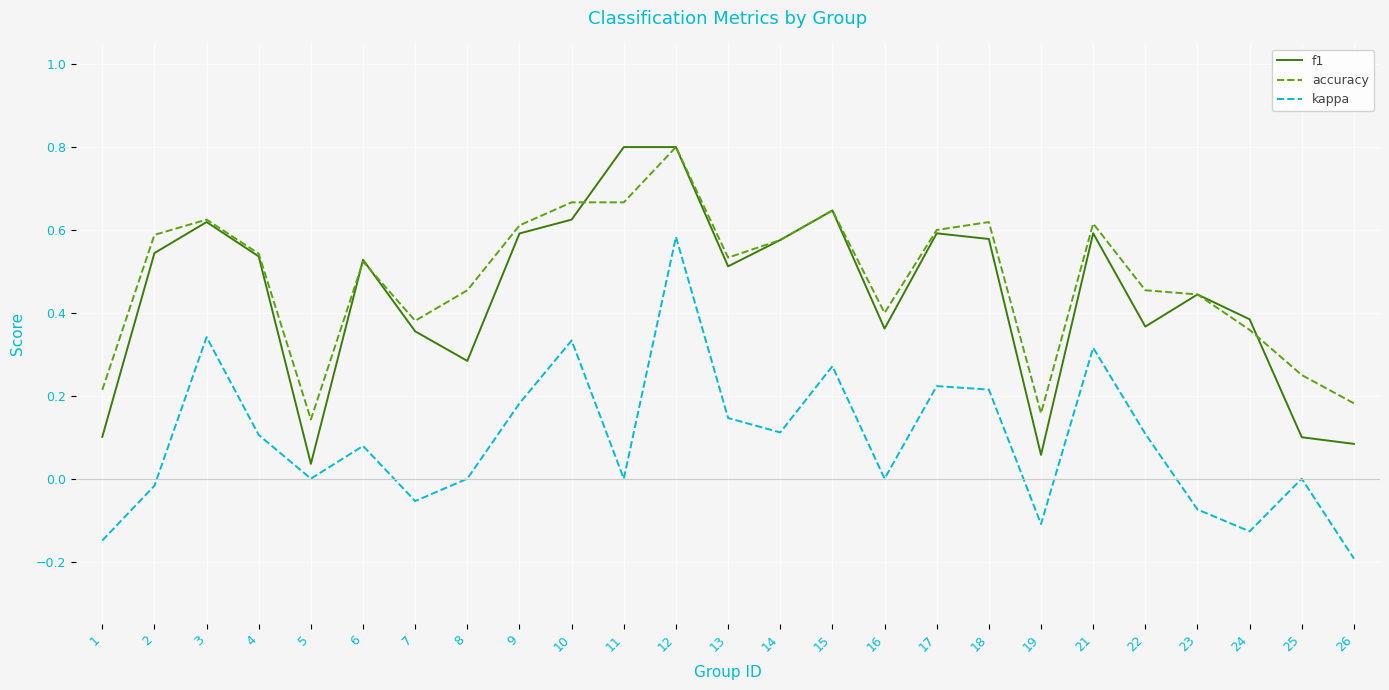

Rank the series at 5 from lowest to highest value.

kappa, f1, accuracy